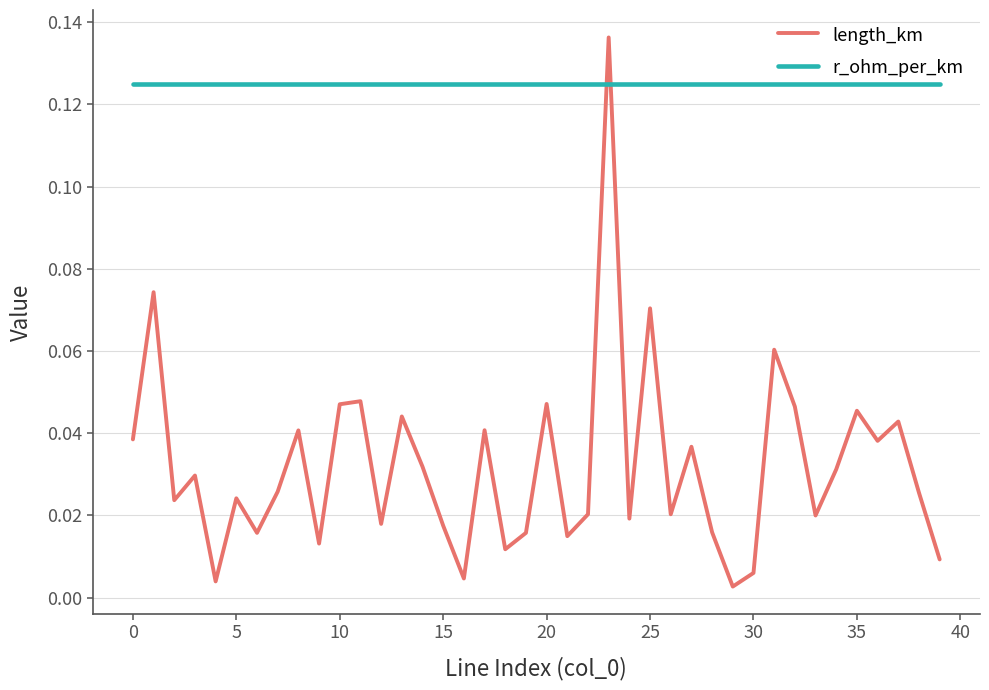

Which series has the largest total across all categories?

r_ohm_per_km